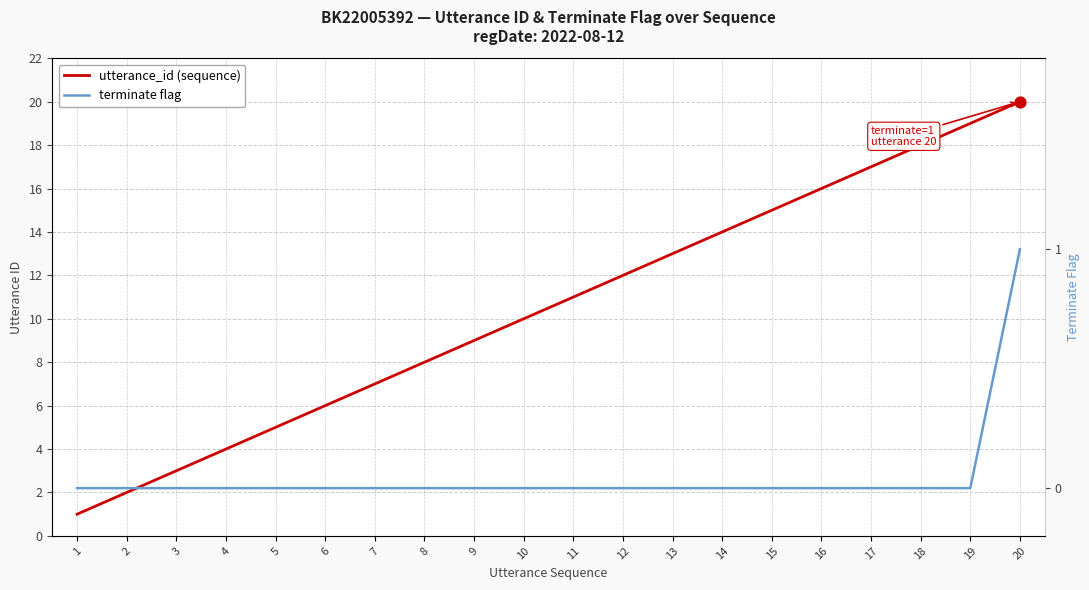

Which series has the largest Y range (max minus min)?

utterance_id